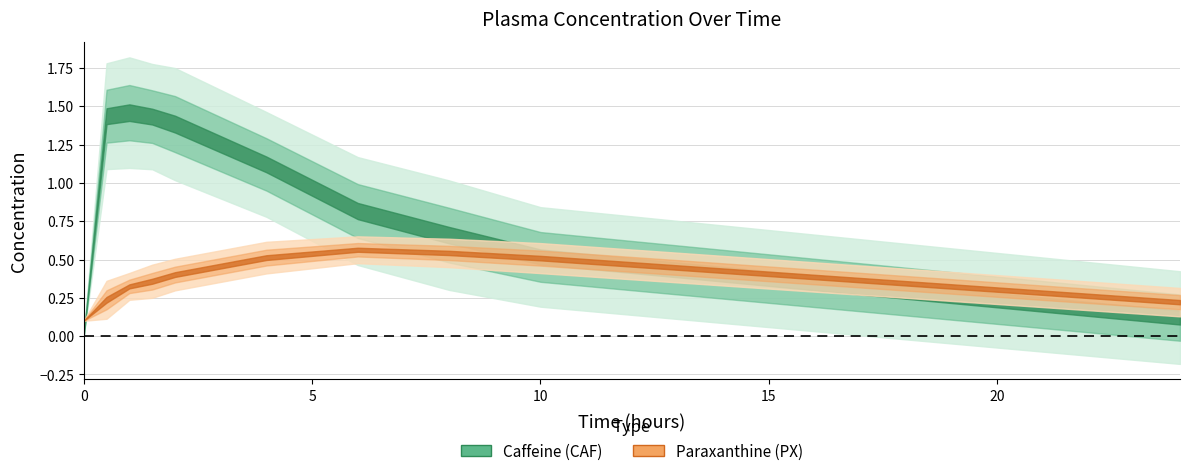

True or false: px and px_se cross at least once.

False